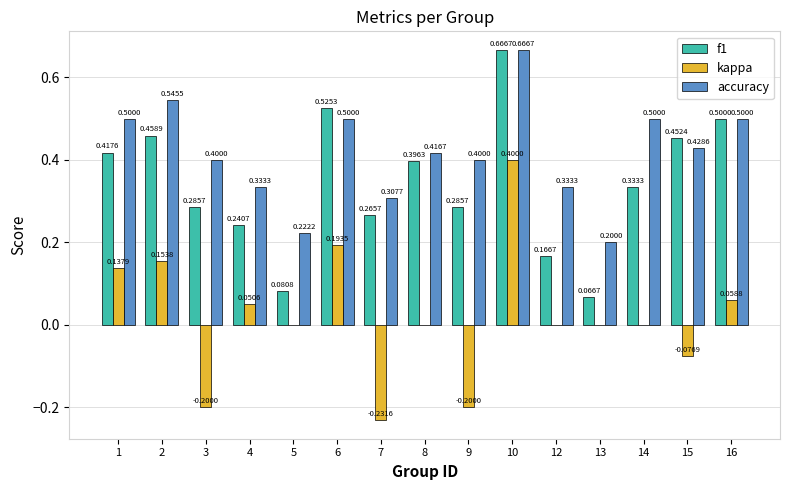

Which series has the largest total across all categories?

accuracy